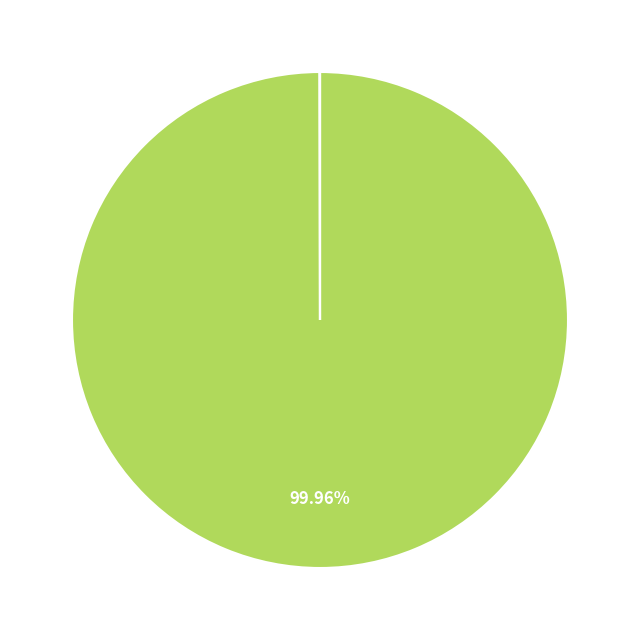

Is there any slice that represents more than half of the pie?

Yes